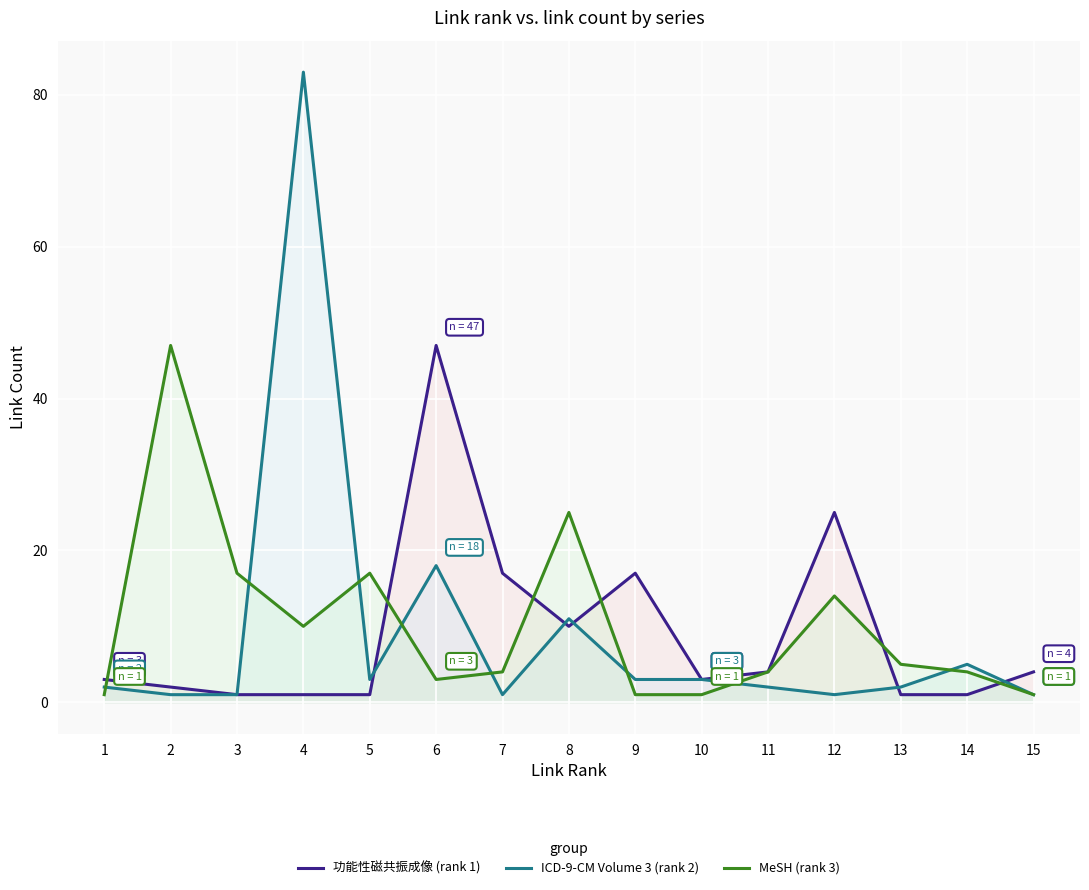

True or false: 功能性磁共振成像 (rank 1) and MeSH (rank 3) cross at least once.

True